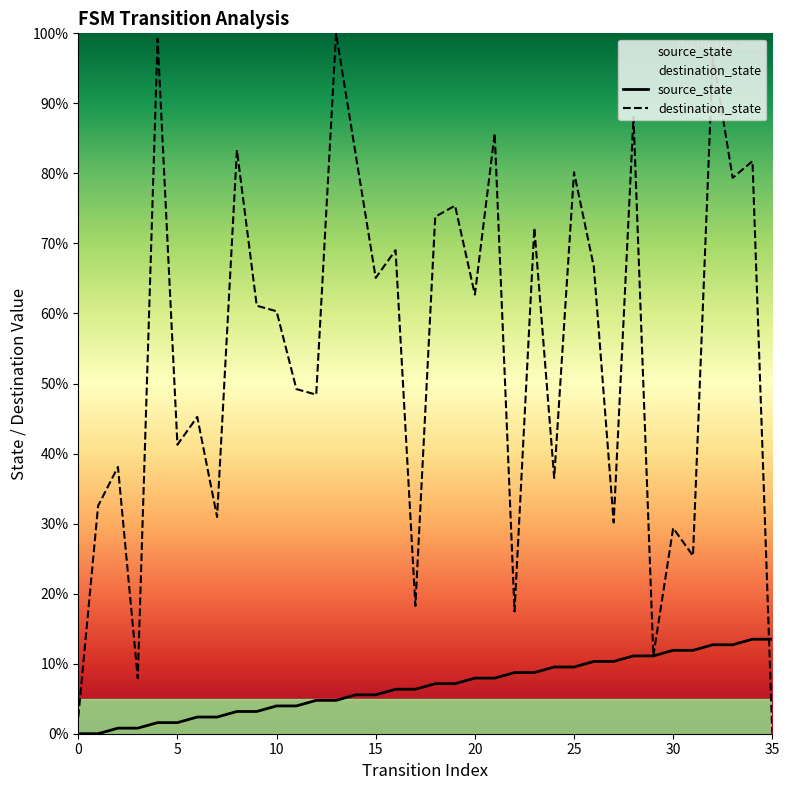

What is the difference between the maximum and minimum values in the source_state series?

13.5